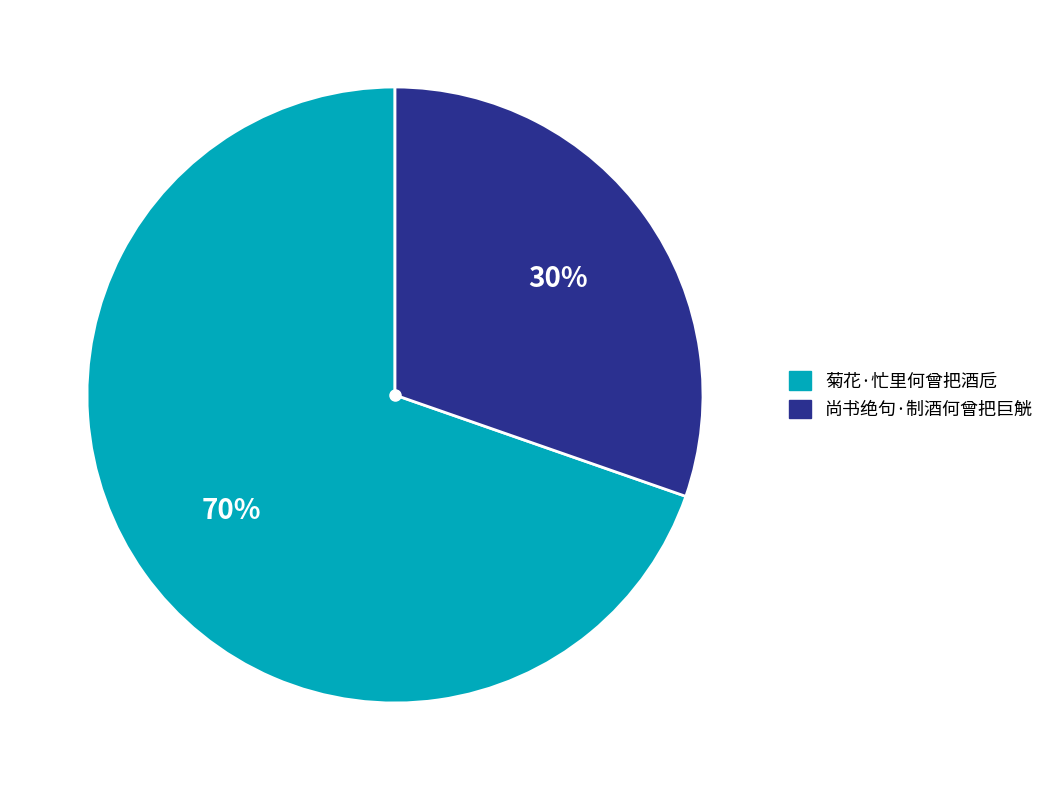

To the nearest percent, what percentage of the pie is 尚书绝句·制酒何曾把巨觥?

30%